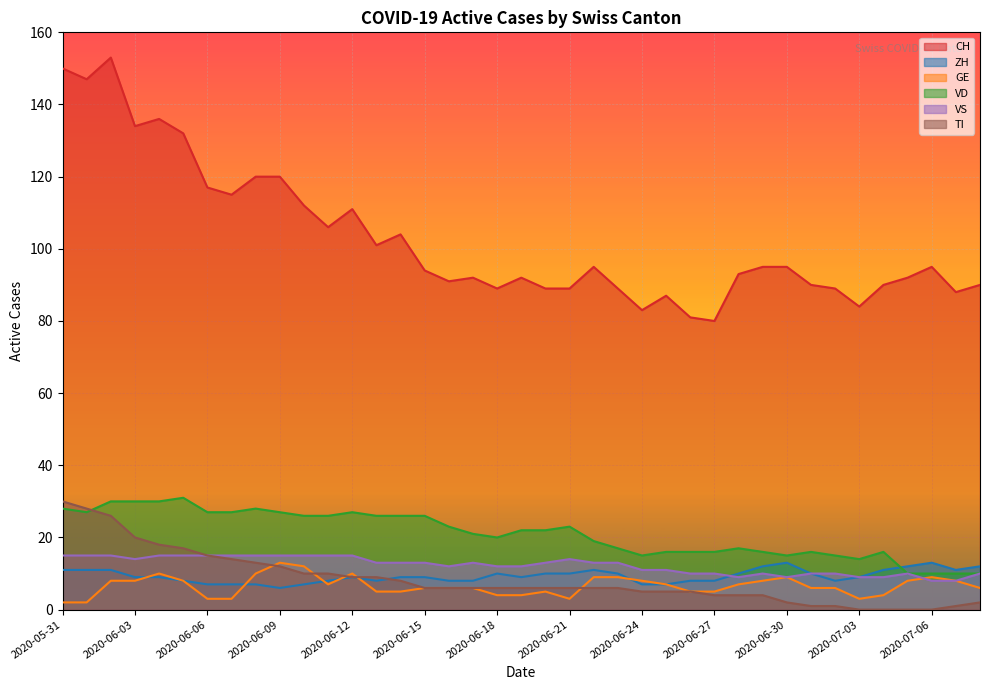

Does the chart display data point markers on the line(s)?

No